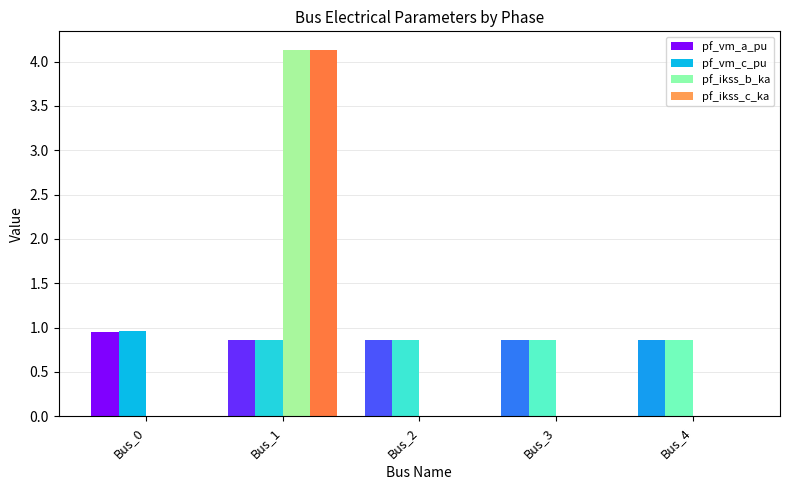

The pf_vm_c_pu series shows 1.0 at Bus_0. True or false?

True